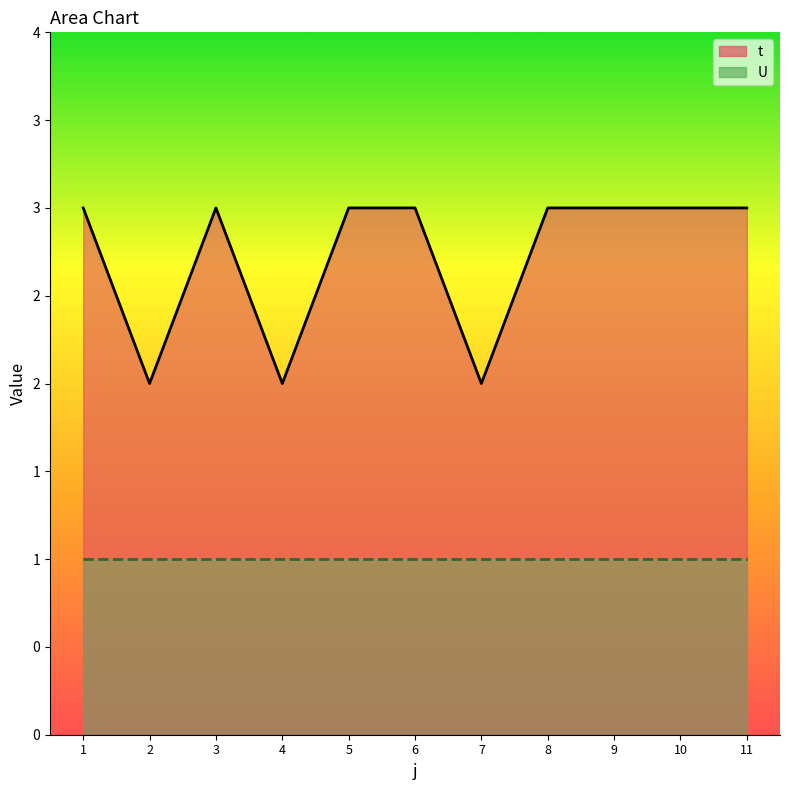

What is the smallest value displayed?

2